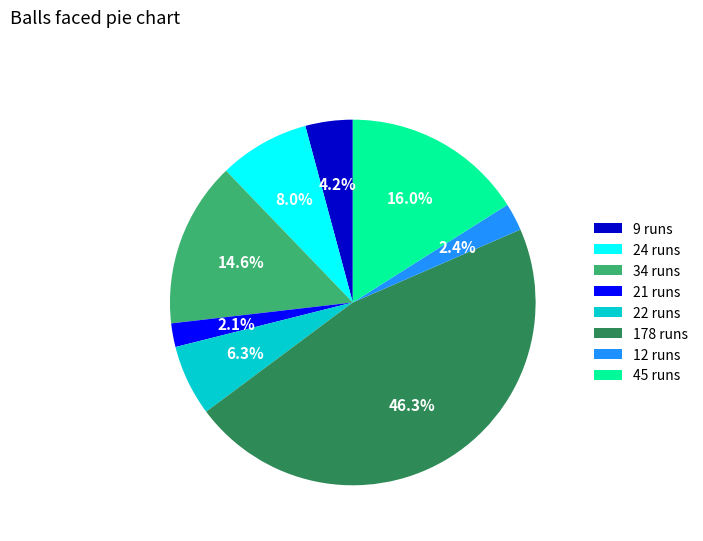

What is the largest slice in the pie chart?

178 runs